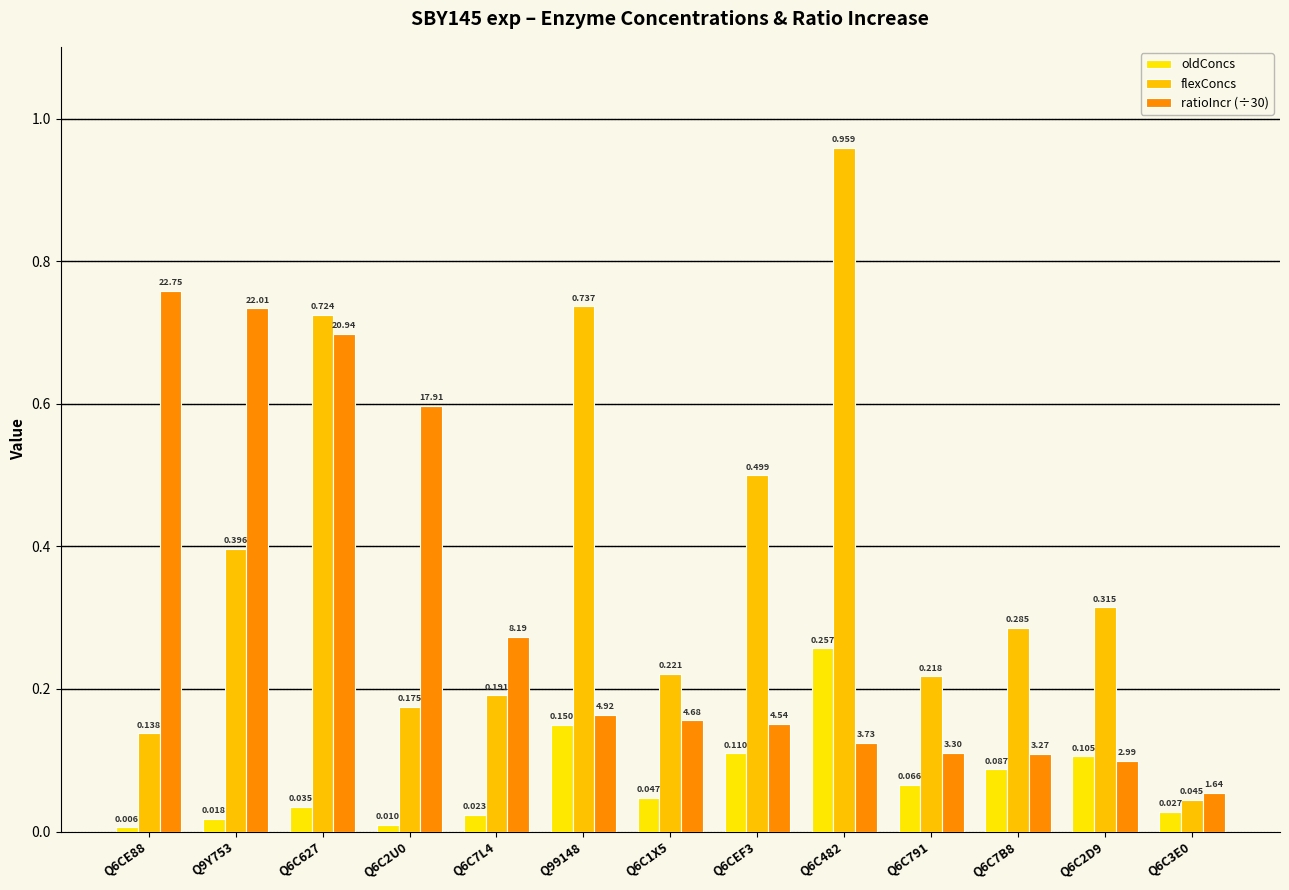

How many data points does each series have?

13